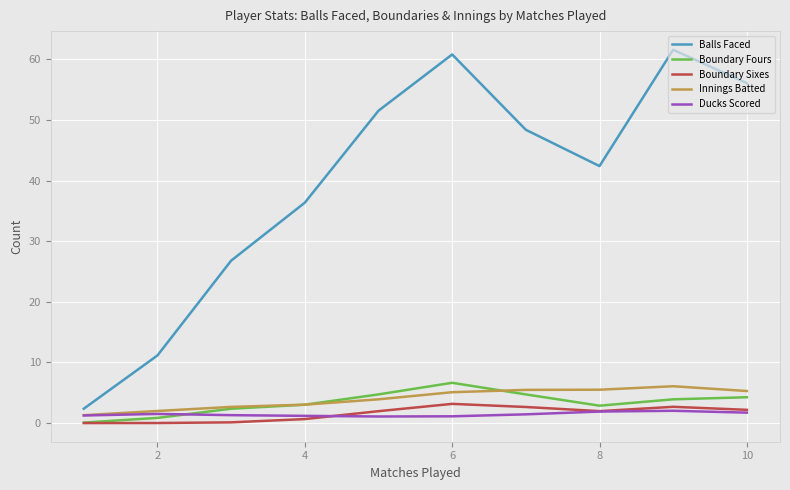

Which series has the largest total across all categories?

Balls Faced